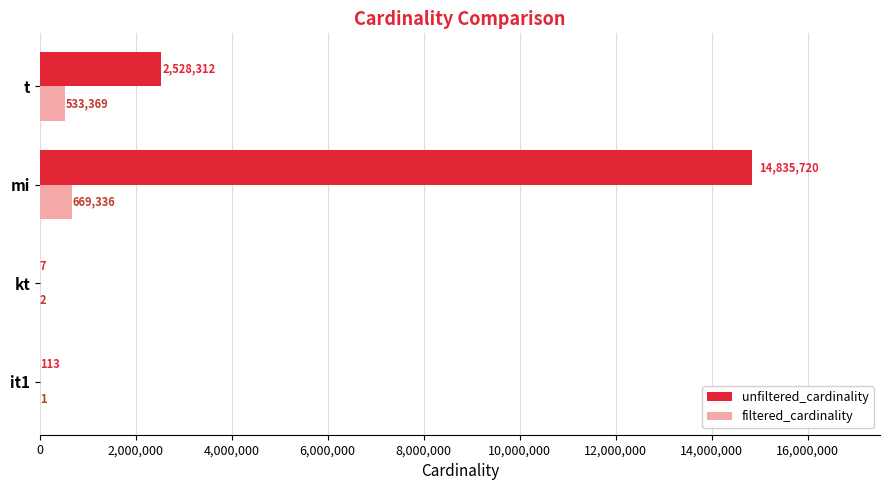

True or false: unfiltered_cardinality has a value of 14835720 at mi.

True